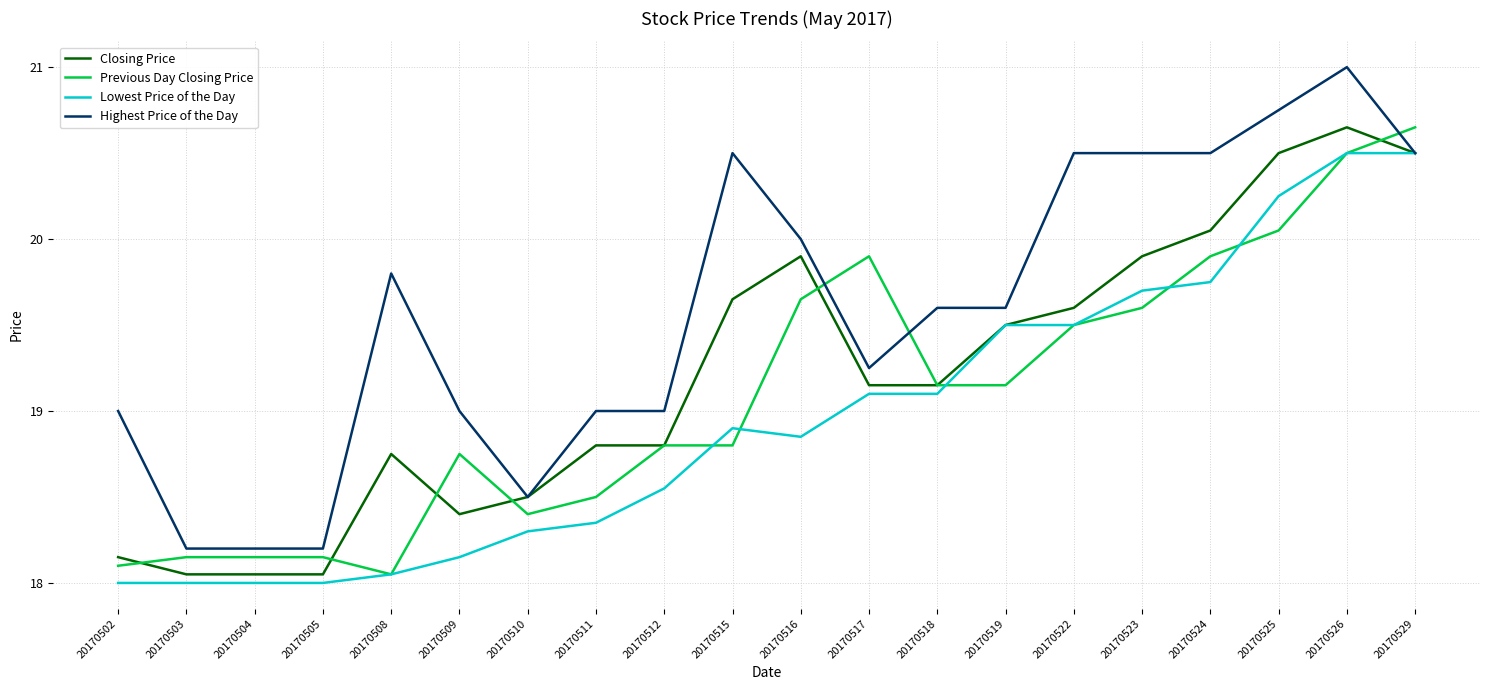

Is it true that Previous Day Closing Price equals 26.6 at 20170509?

False